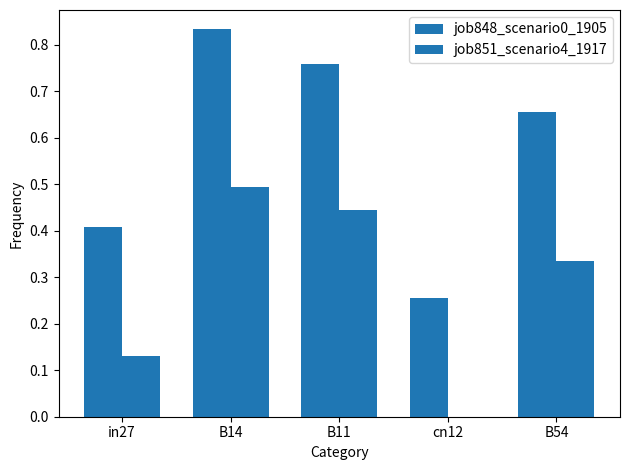

Are the bars horizontal?

No